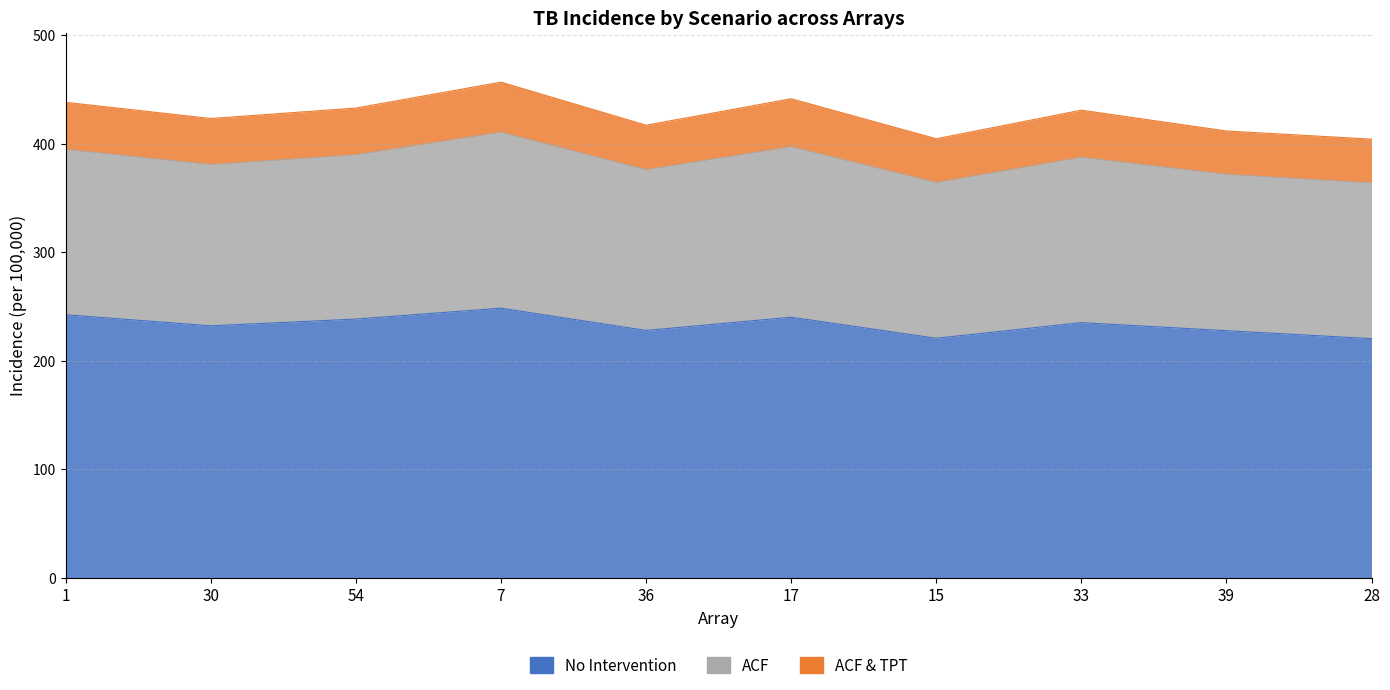

What is the label of the 6th point from the left?

17